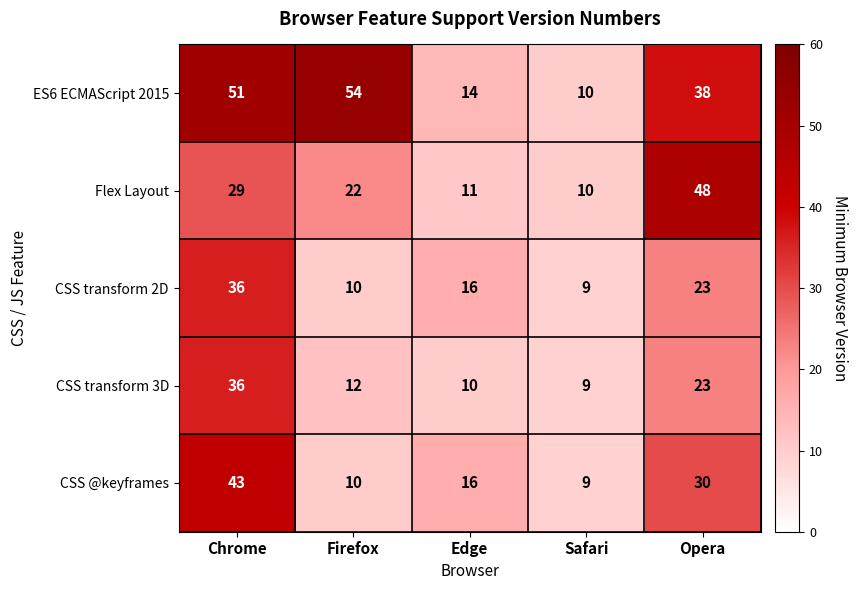

What is the average value of the CSS @keyframes series?

22